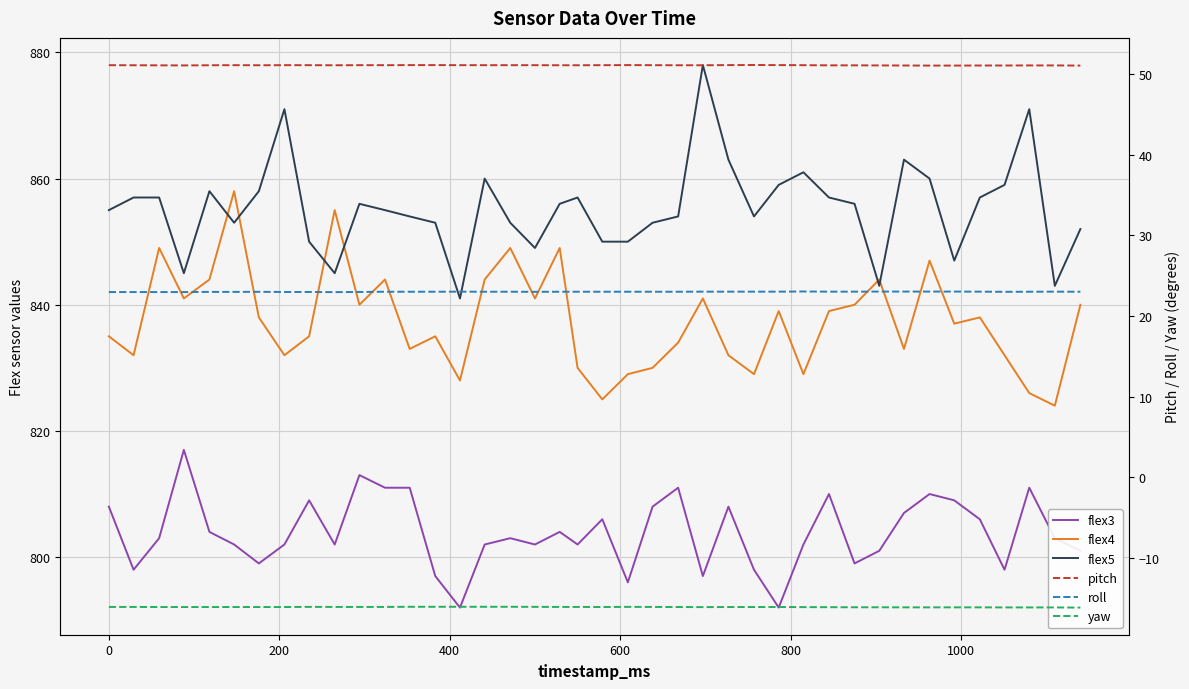

What are all the series names shown in the legend?

flex3, flex4, flex5, pitch, roll, yaw